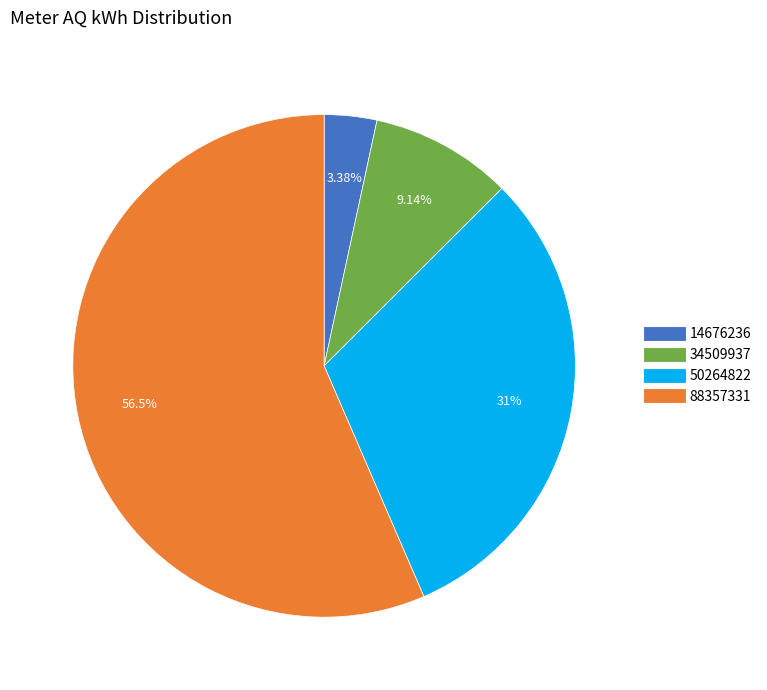

Which slice is the largest?

88357331